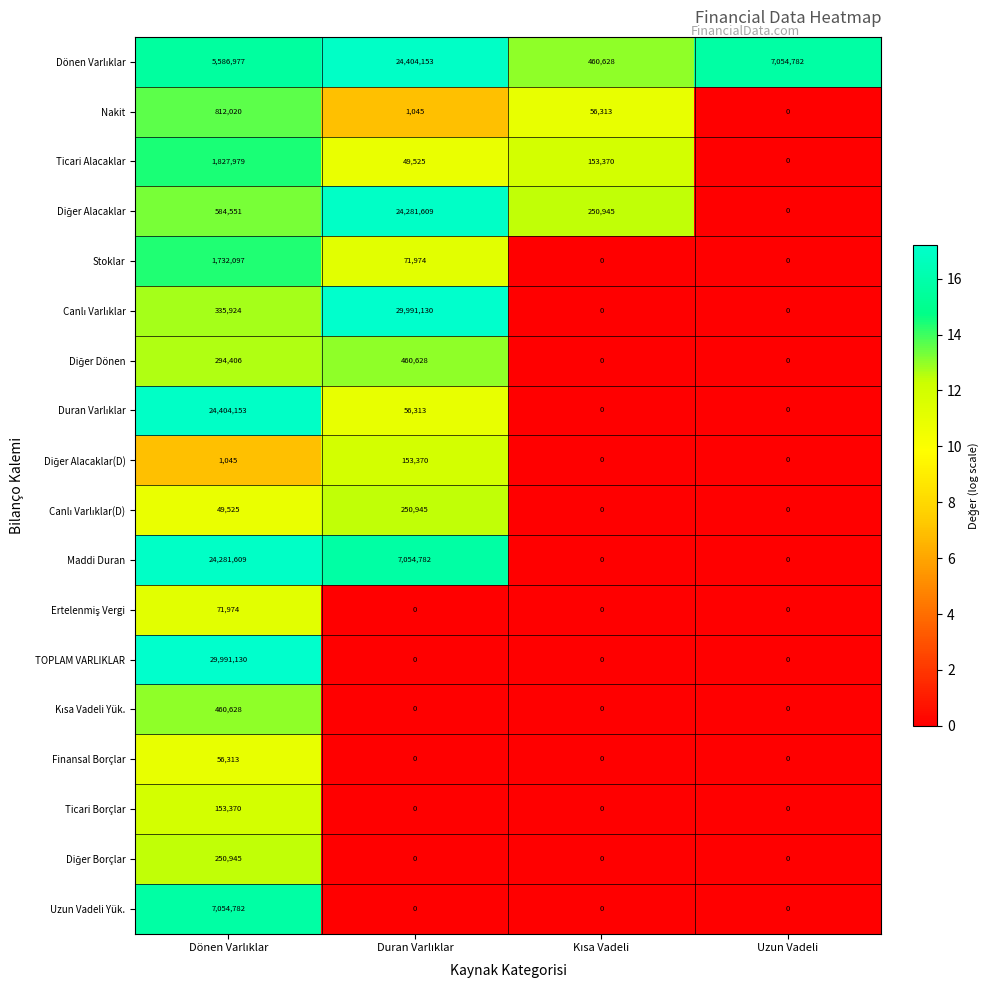

At how many categories does at least one series exceed 8?

4